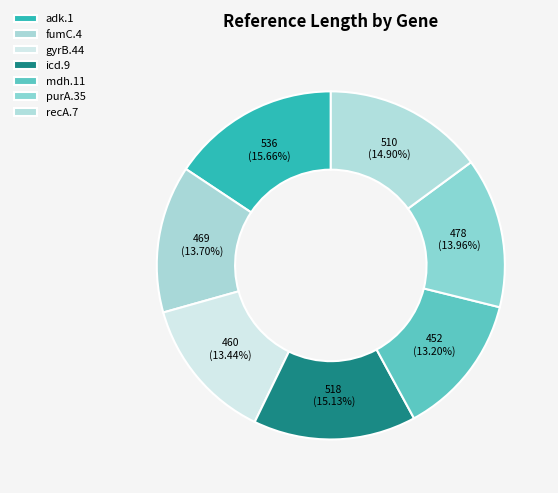

To the nearest percent, what is the difference between the largest and smallest slice percentages?

2%